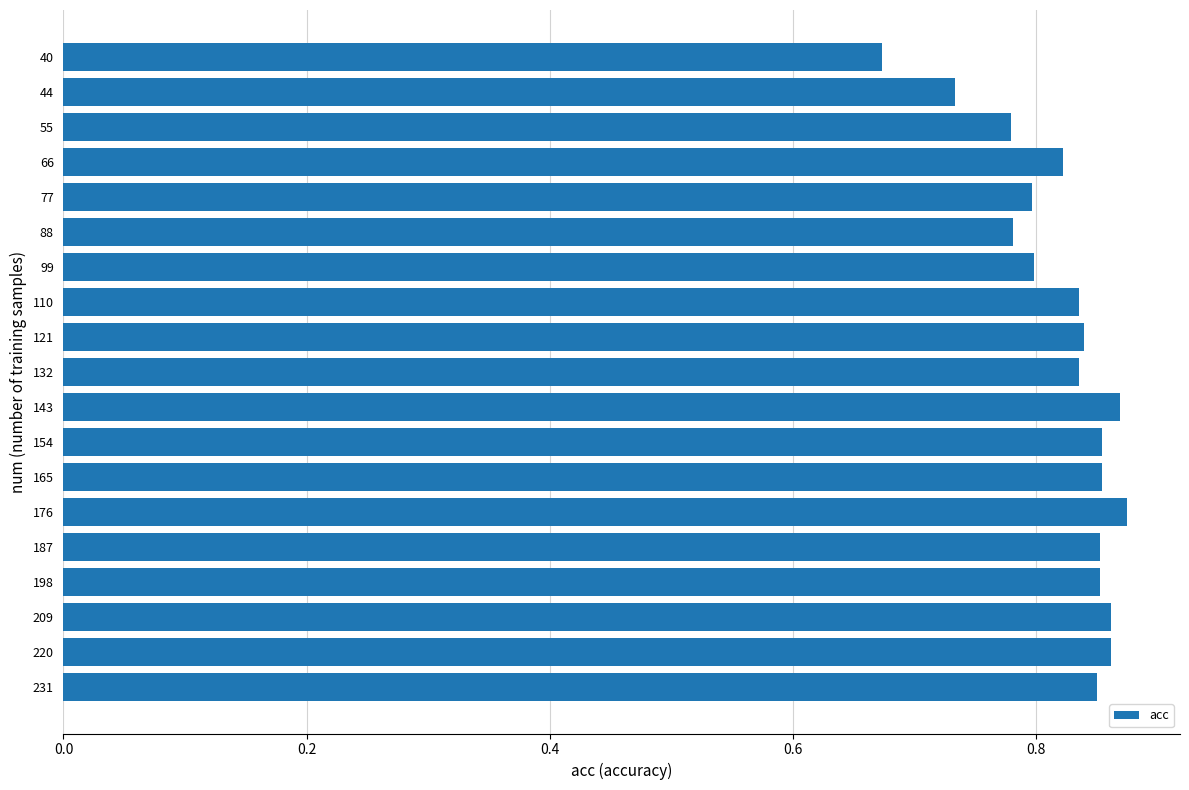

Count the values in the range 0 to 1.

19